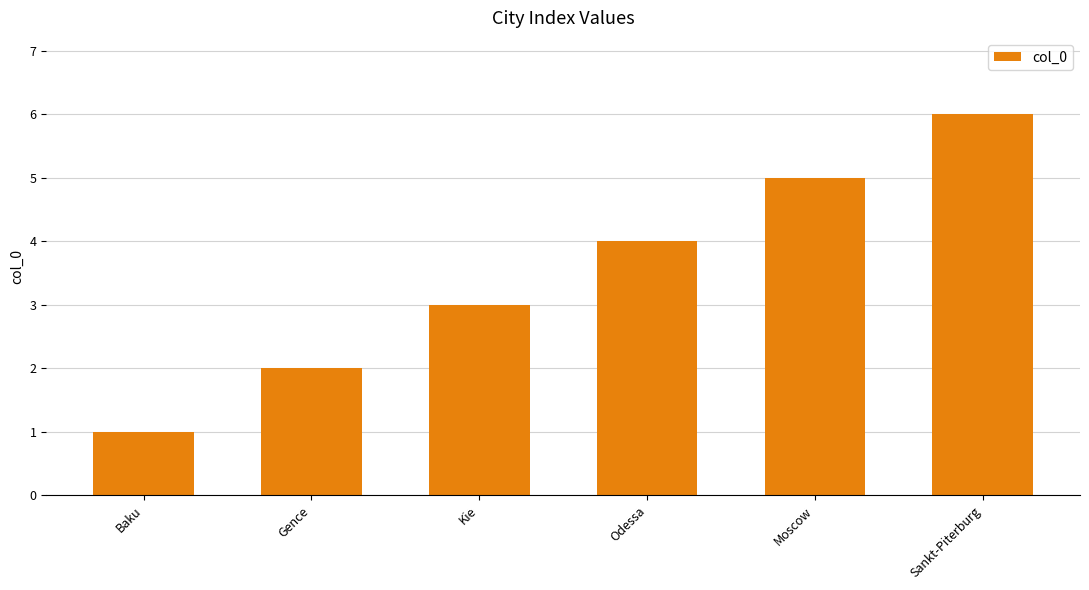

Reading left to right, transcribe all the data shown in this chart.

1	2	3	4	5	6